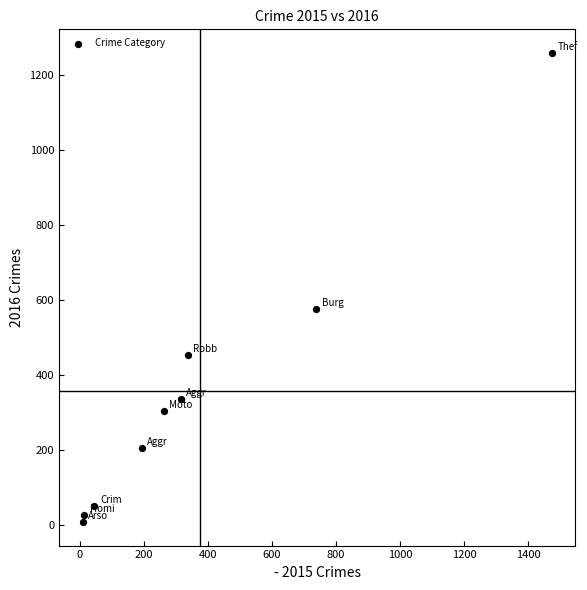

What Y value in the scatter plot is closest to 633?

576